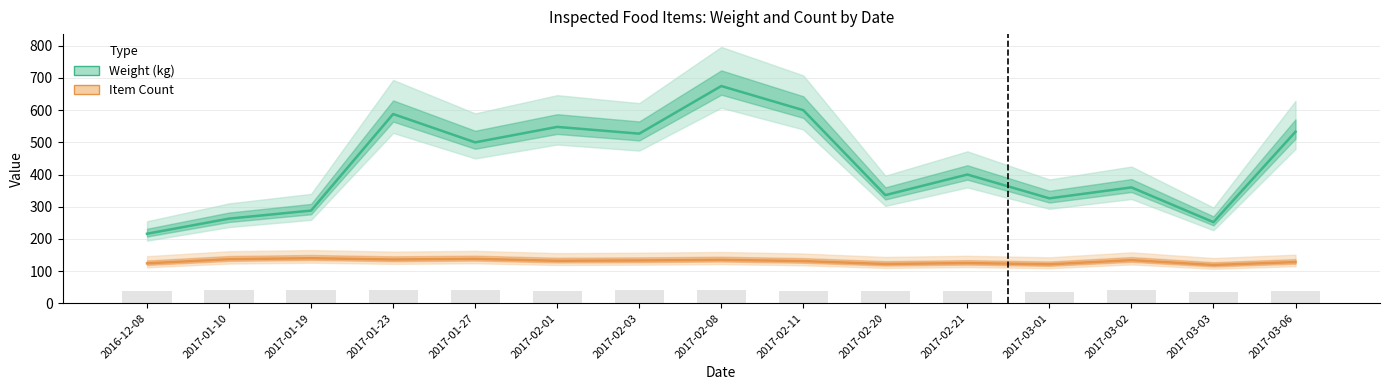

What position from the left is 2016-12-08?

1